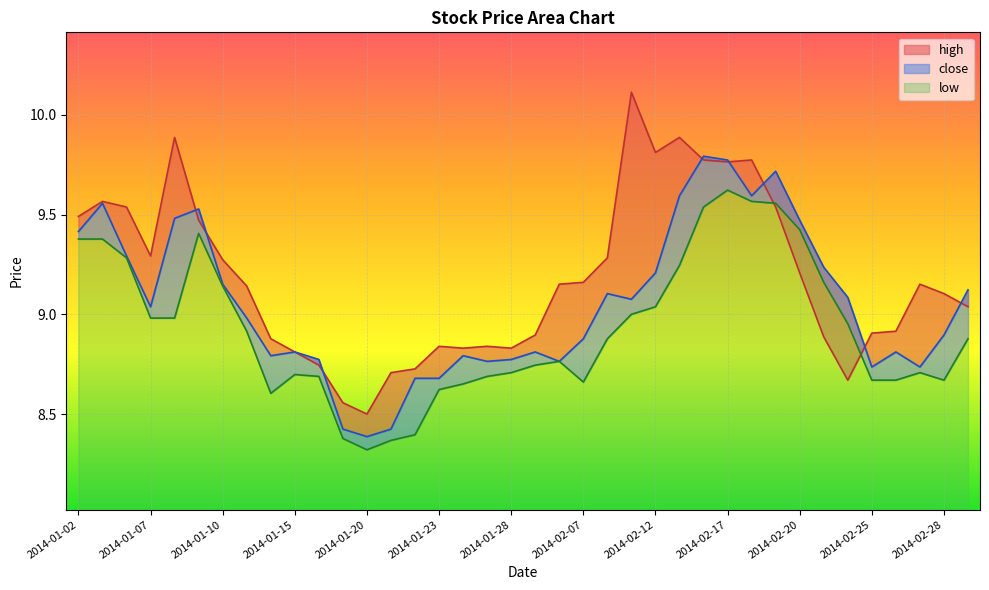

True or false: high has a value of 6.0 at 2014-01-10.

False